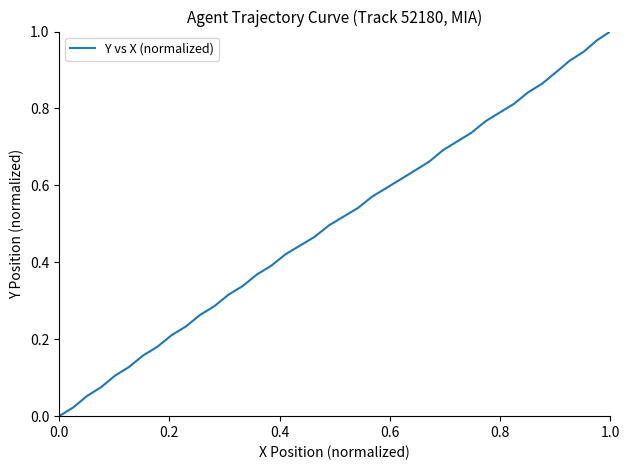

True or false: the data has more than 0 interior local peaks.

False